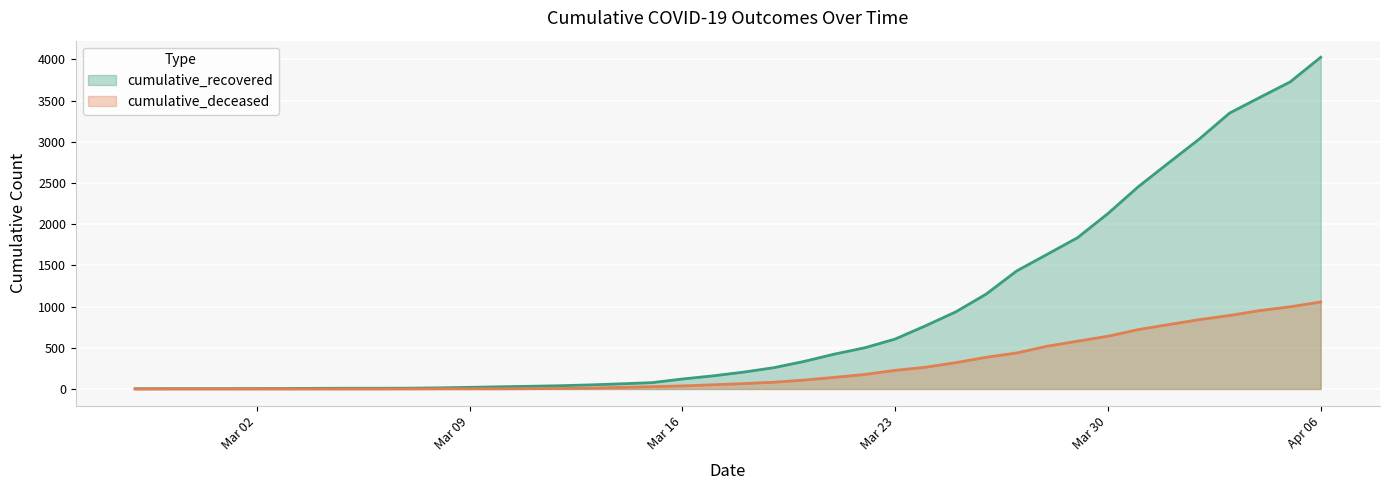

What value does the cumulative_recovered series have at 2020-03-28?

1634